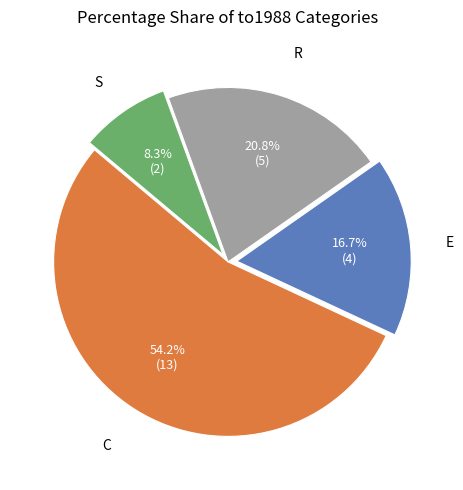

What is the total percentage of E and R?

37.5%